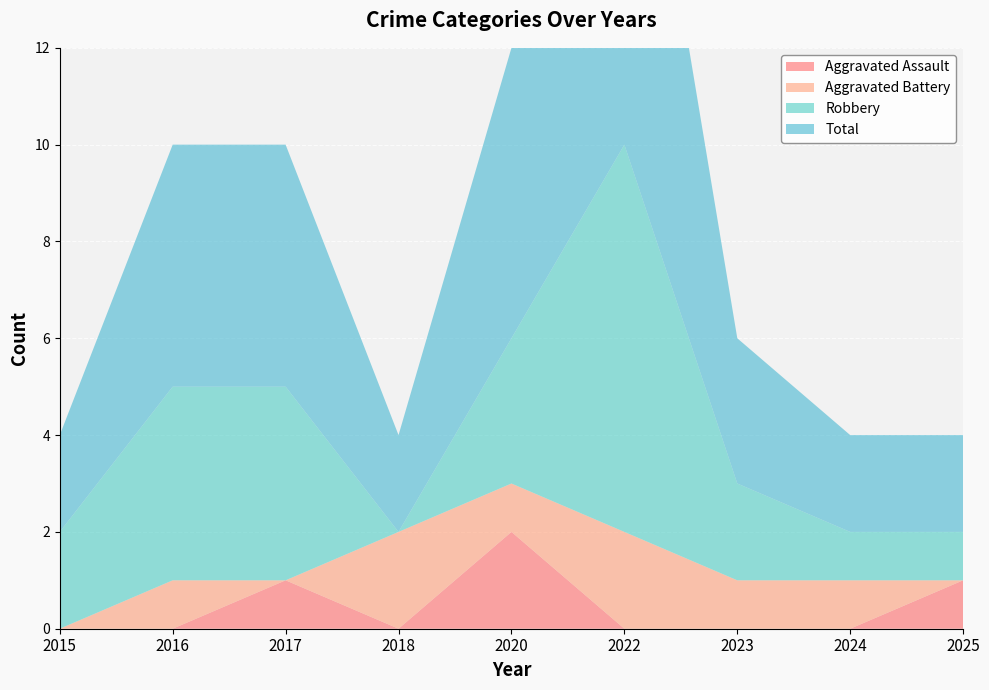

Reading right to left, list all the values displayed in this chart.

Aggravated Assault: 1	0	0	0	2	0	1	0	0
Aggravated Battery: 0	1	1	2	1	2	0	1	0
Robbery: 1	1	2	8	3	0	4	4	2
Total: 2	2	3	10	6	2	5	5	2